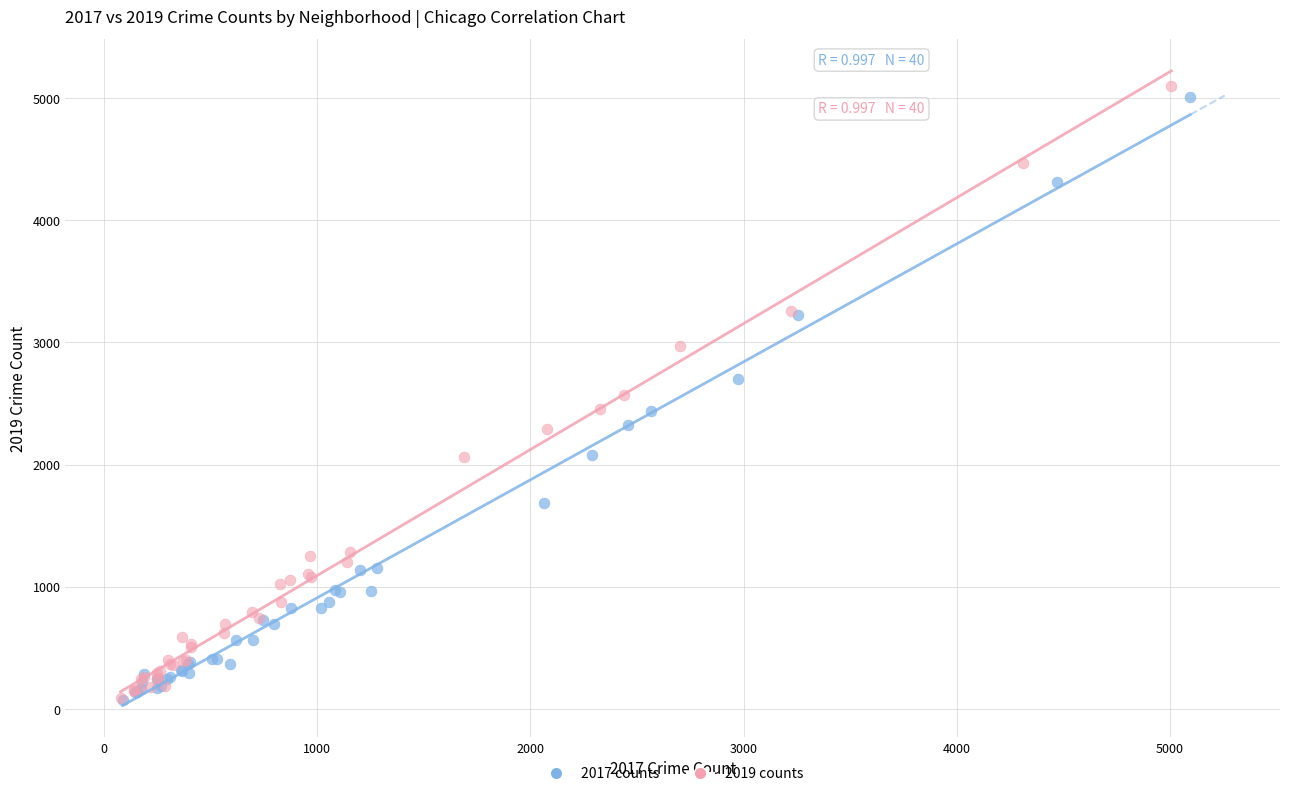

Which series has the widest spread of Y values?

2019 counts